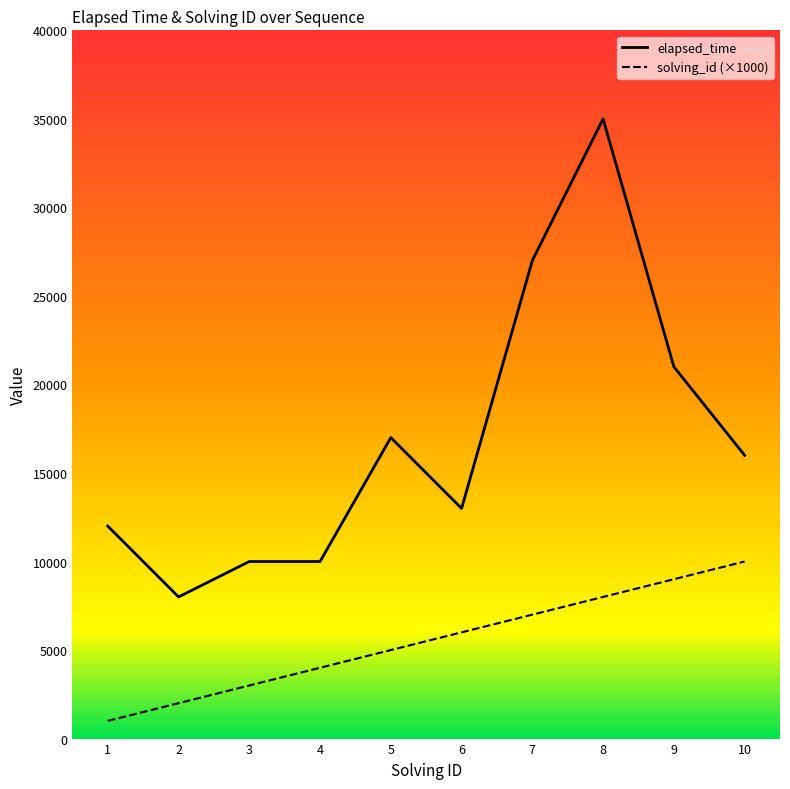

True or false: solving_id (×1000) and elapsed_time intersect in this chart.

False